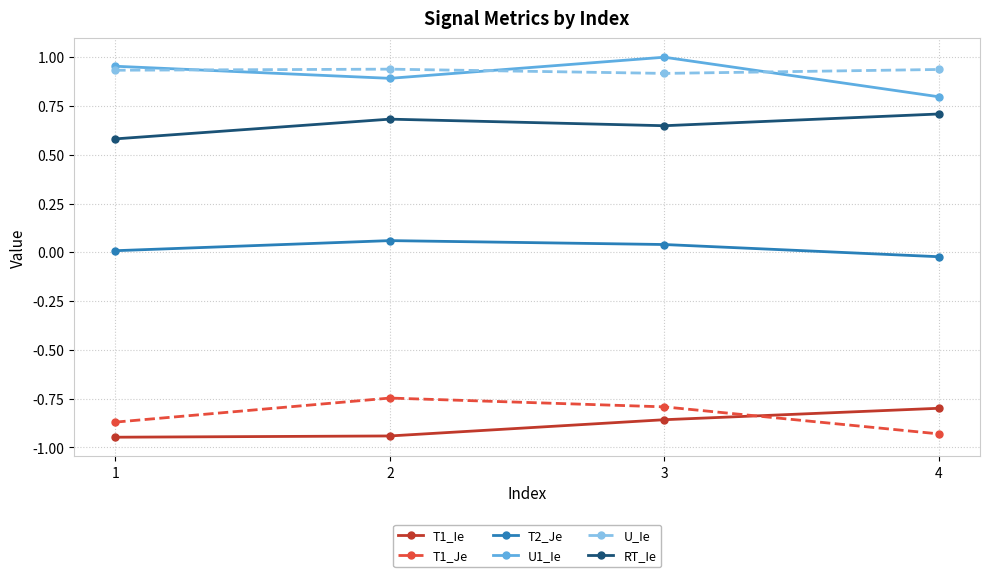

What is the lowest value of the U1_Ie series?

0.8